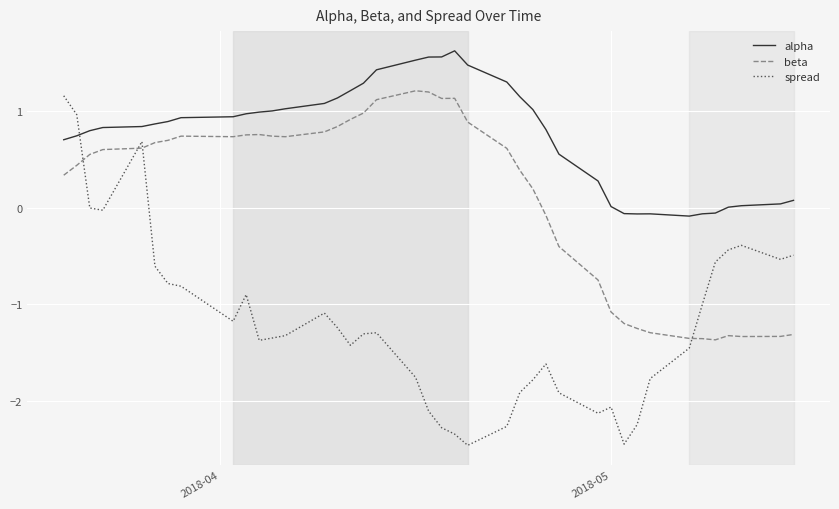

What is the difference between the maximum and minimum values in the beta series?

2.6